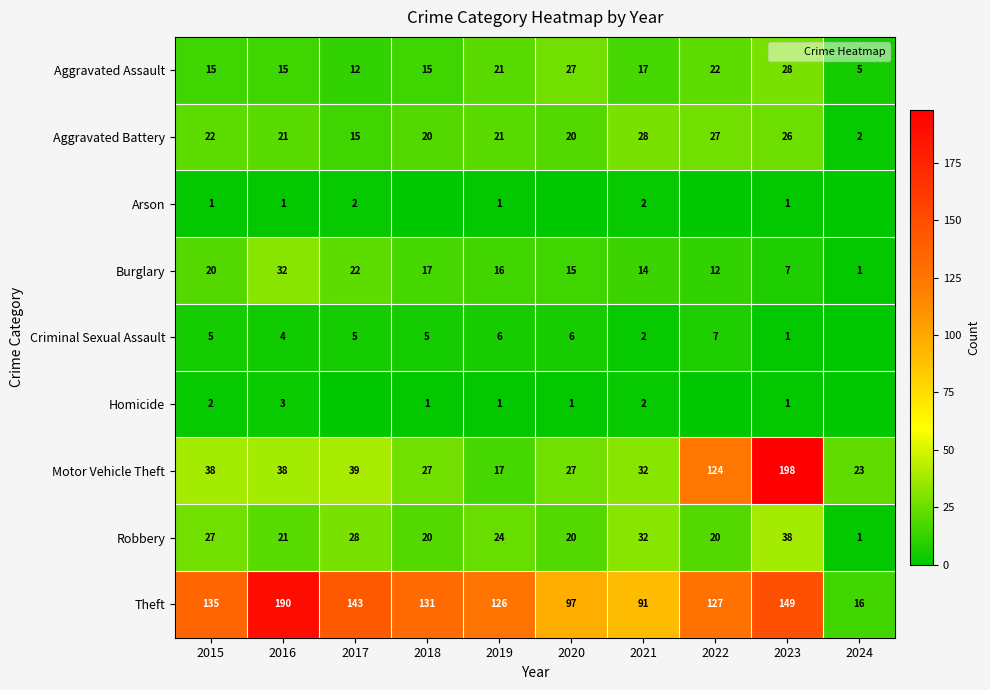

Which has a higher value, 2023 or 2020?

2023